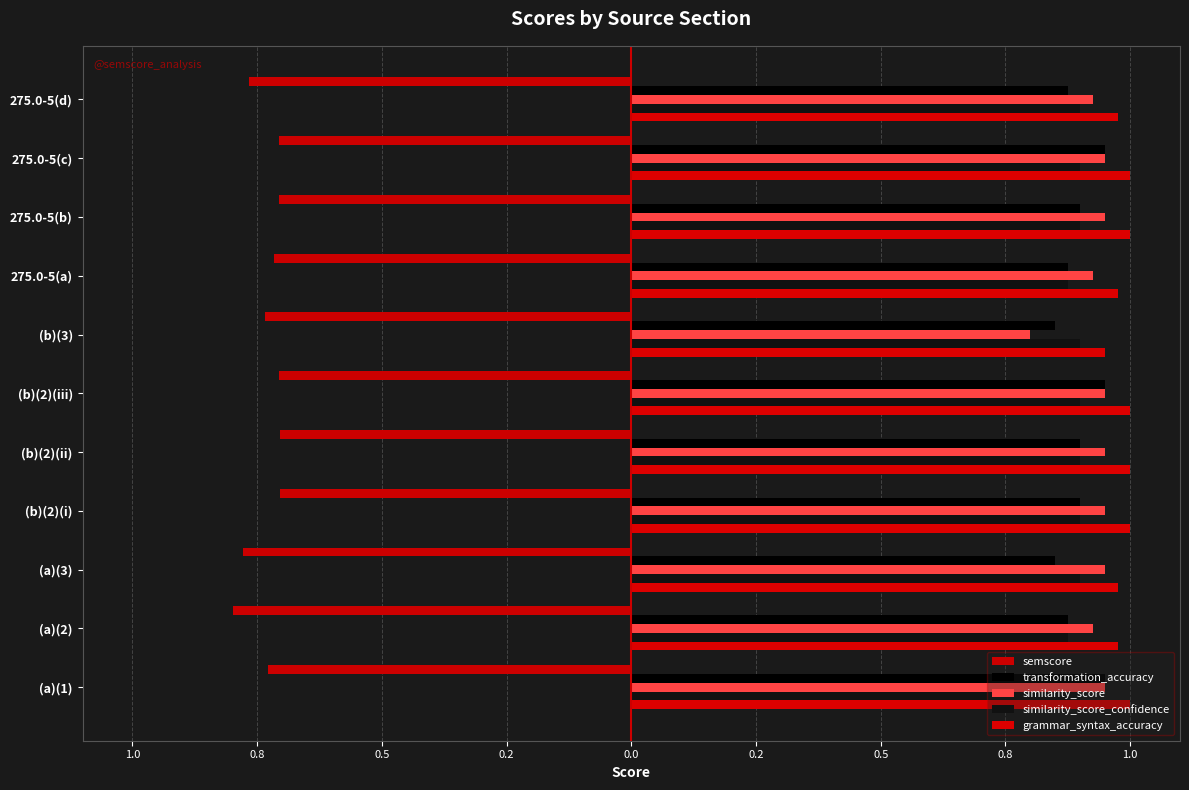

What is the minimum value shown in the chart?

-0.8